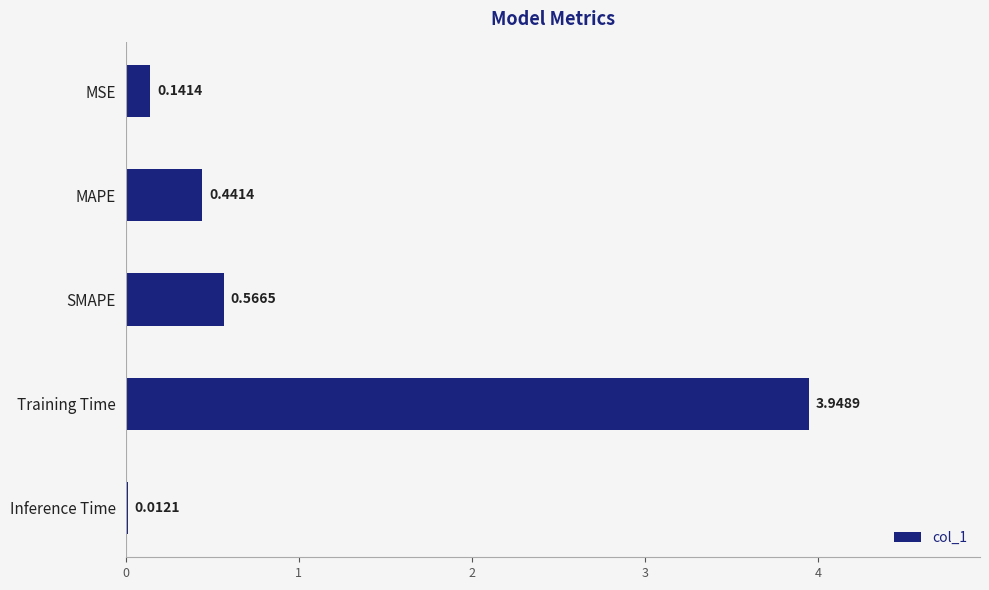

Which label corresponds to the largest value in the chart?

Training Time